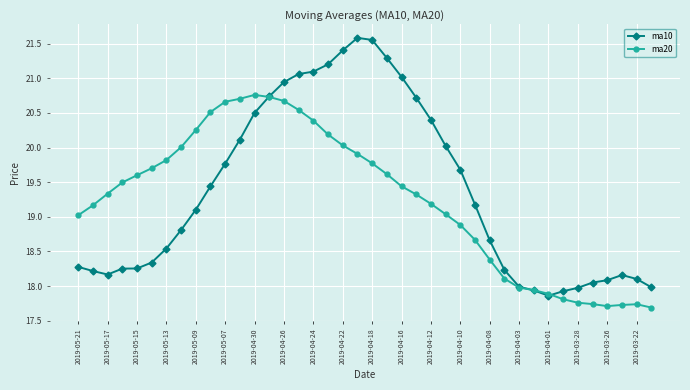

Which series has the widest spread of values?

ma10